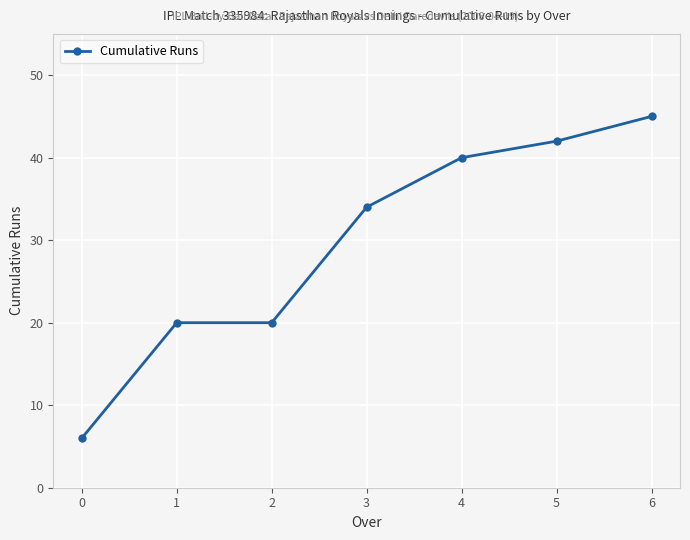

Read the value at 2, to the nearest 5.

20